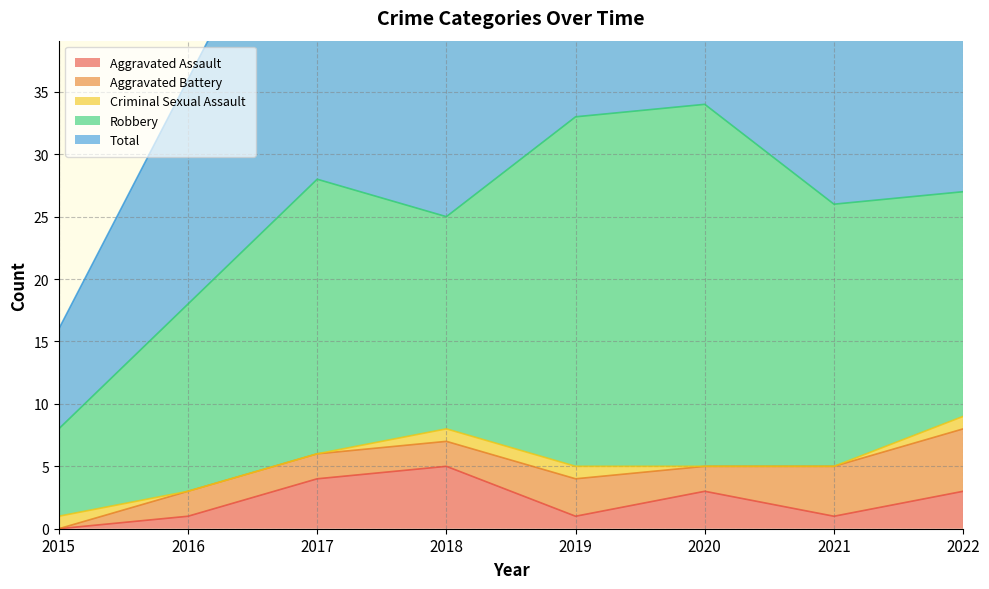

Reading left to right, list all the values displayed in this chart.

Aggravated Assault: 2015=0	2016=1	2017=4	2018=5	2019=1	2020=3	2021=1	2022=3
Aggravated Battery: 2015=0	2016=2	2017=2	2018=2	2019=3	2020=2	2021=4	2022=5
Criminal Sexual Assault: 2015=1	2016=0	2017=0	2018=1	2019=1	2020=0	2021=0	2022=1
Robbery: 2015=7	2016=15	2017=22	2018=17	2019=28	2020=29	2021=21	2022=18
Total: 2015=8	2016=18	2017=28	2018=25	2019=33	2020=34	2021=26	2022=28